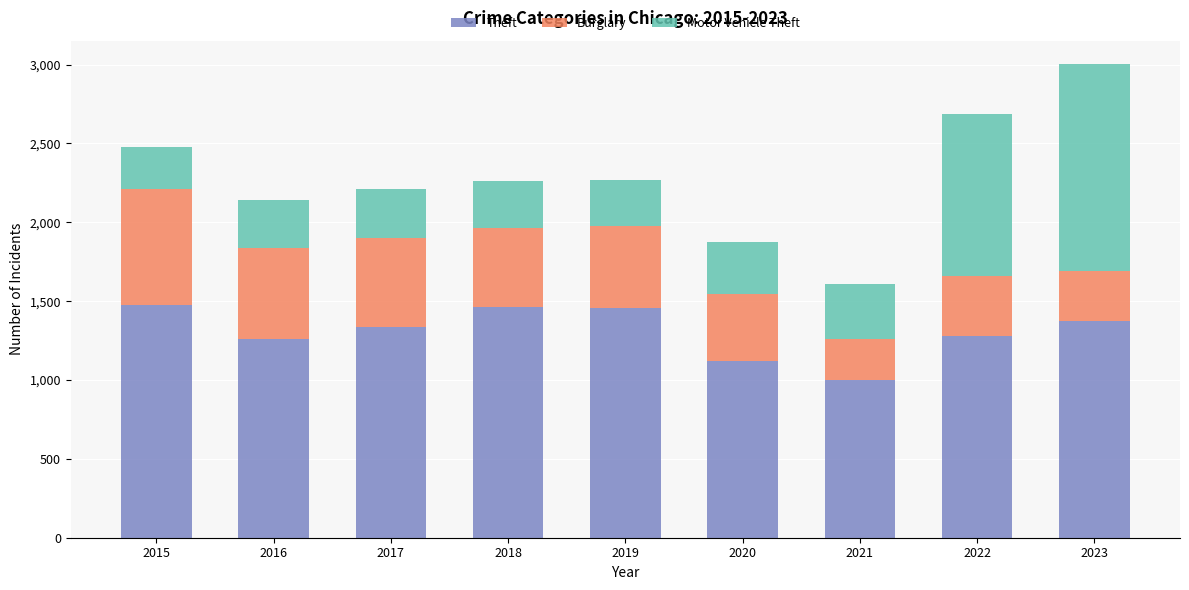

What is the minimum value for Theft?

998